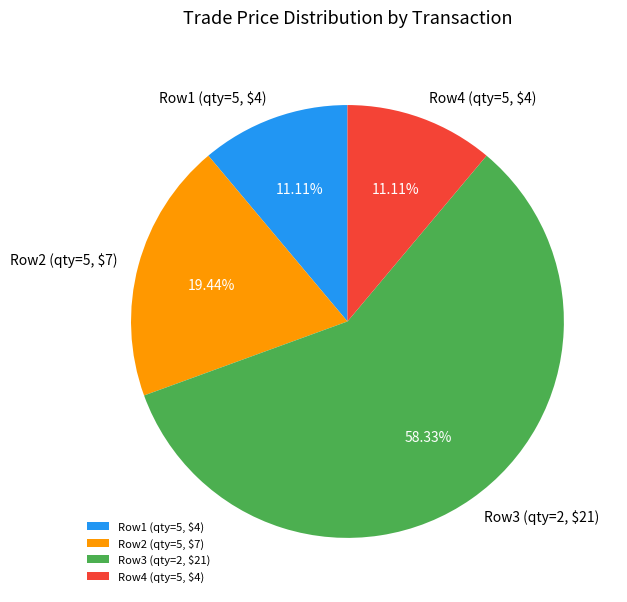

To the nearest percent, what is the average slice percentage?

25%